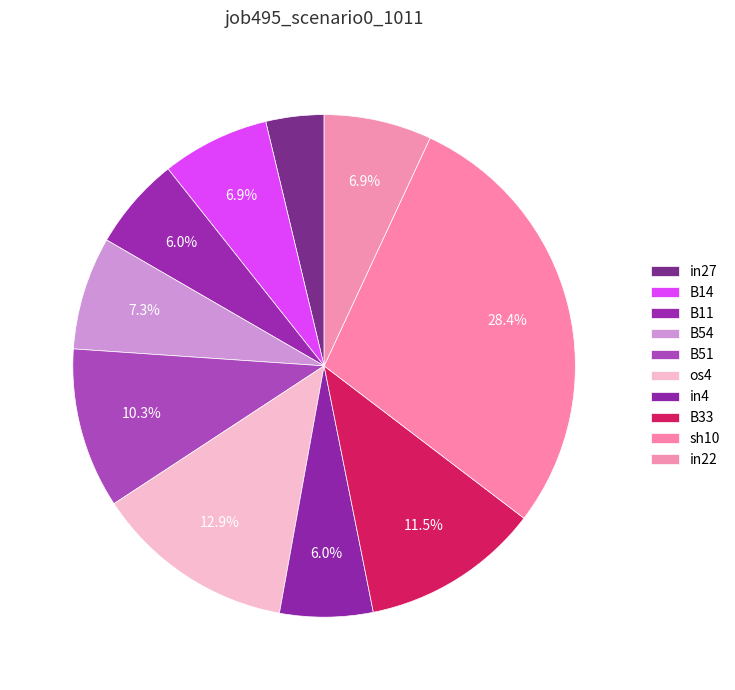

To the nearest percent, what percentage of the pie is B33?

11%